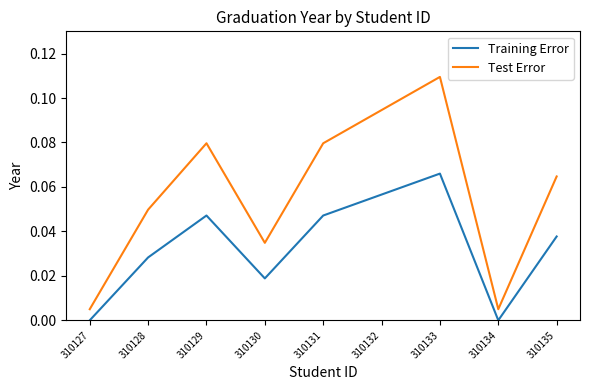

Does the chart display data point markers on the line(s)?

No